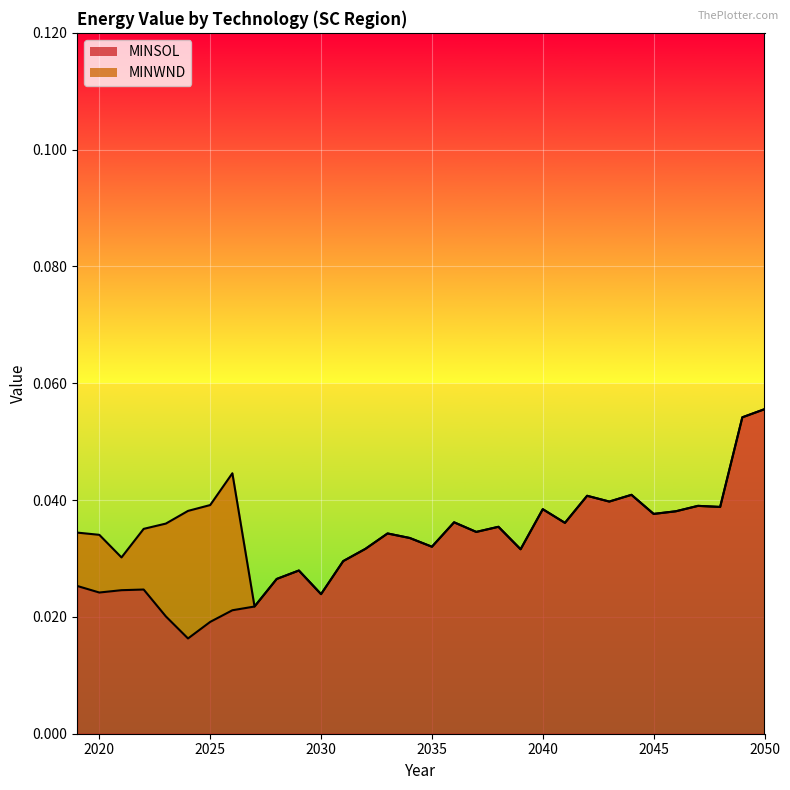

Does the chart display data point markers on the line(s)?

No